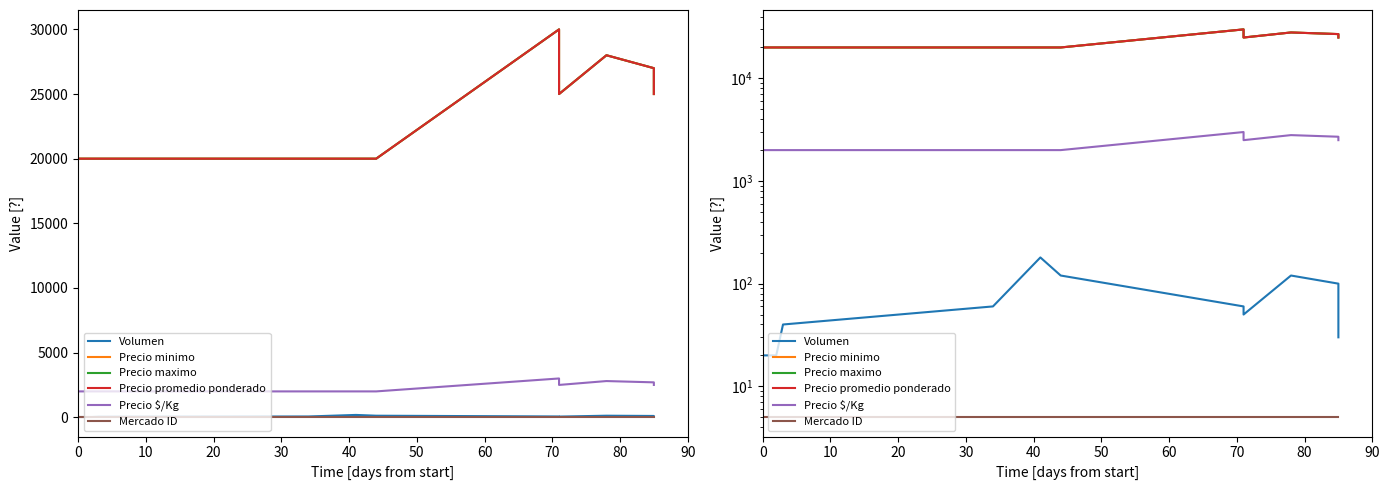

Rank the series at 50 from highest to lowest value.

Precio minimo, Precio maximo, Precio promedio ponderado, Precio $/Kg, Volumen, Mercado ID